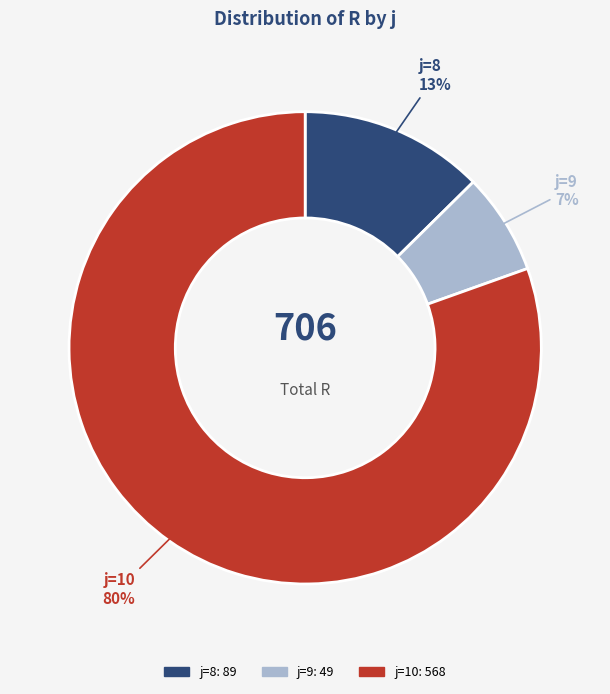

How many segments does this pie chart have?

3